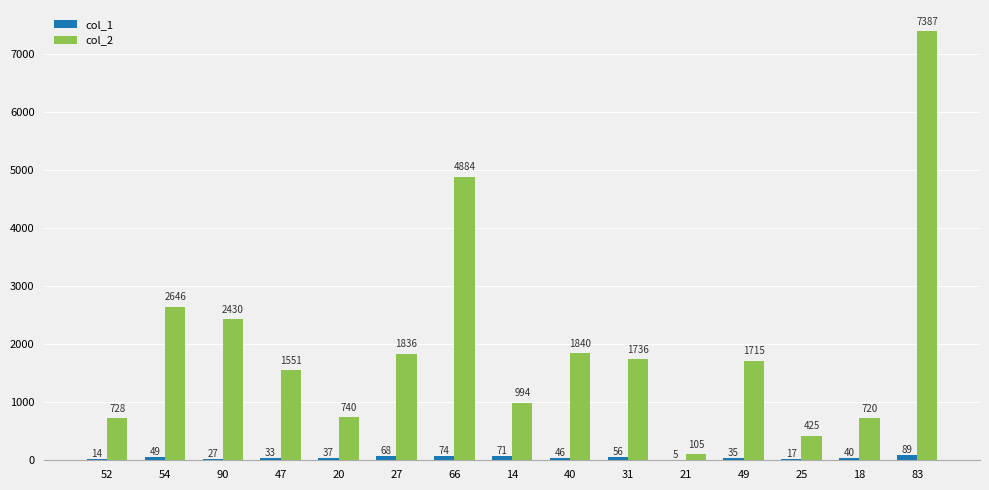

The col_1 series shows 49 at 54. True or false?

True